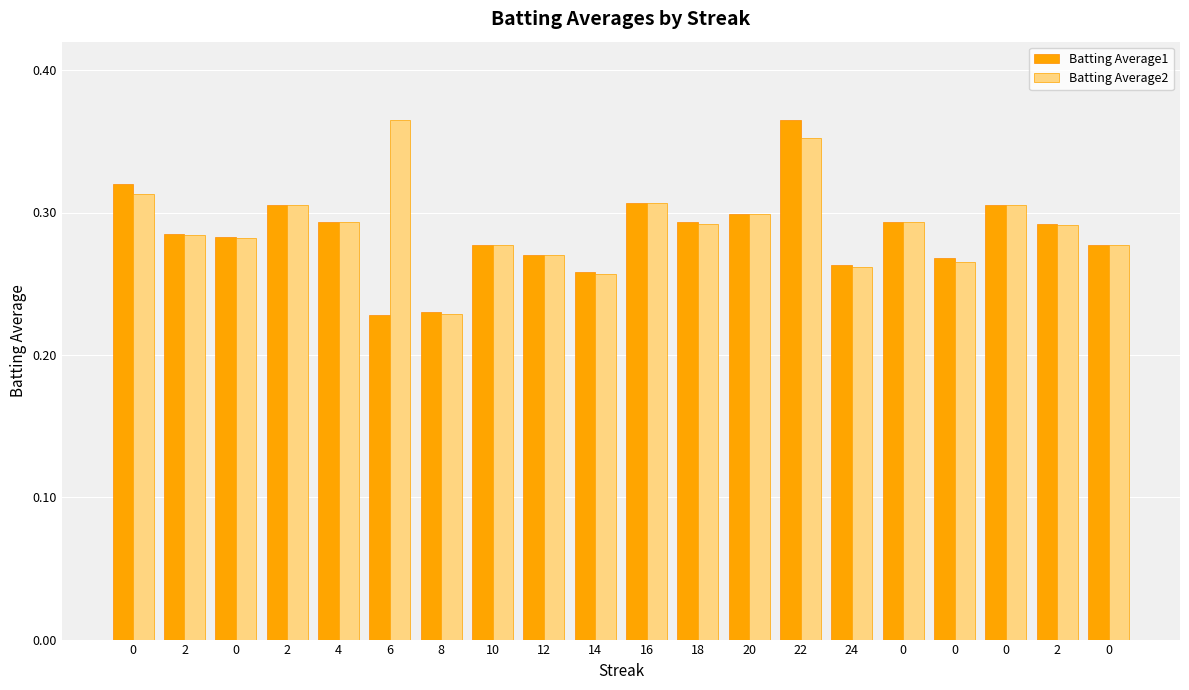

How many bars are there in total?

40